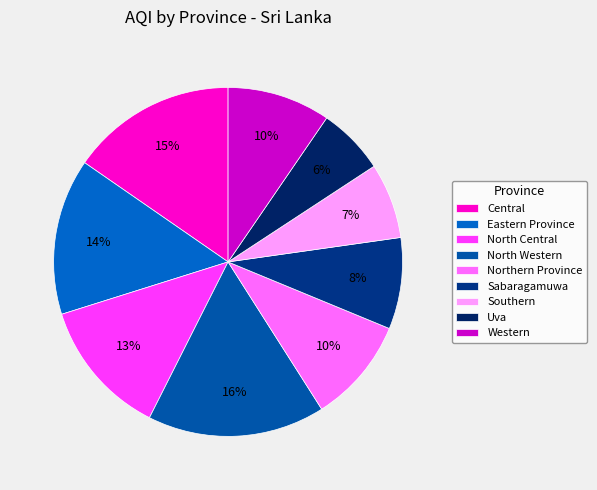

How many slices are in this pie chart?

9